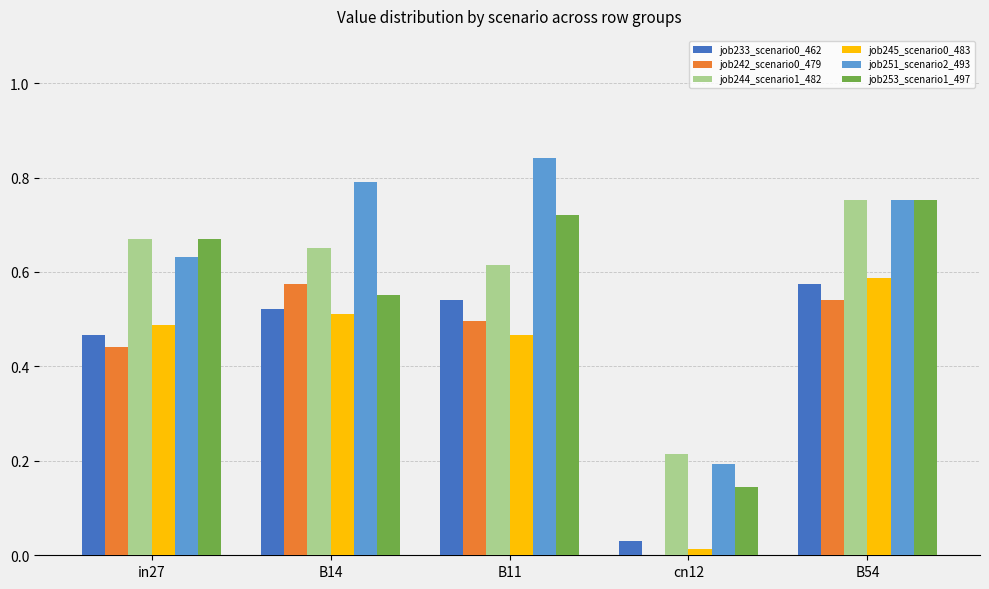

At which category is the sum across all series the highest?

B54